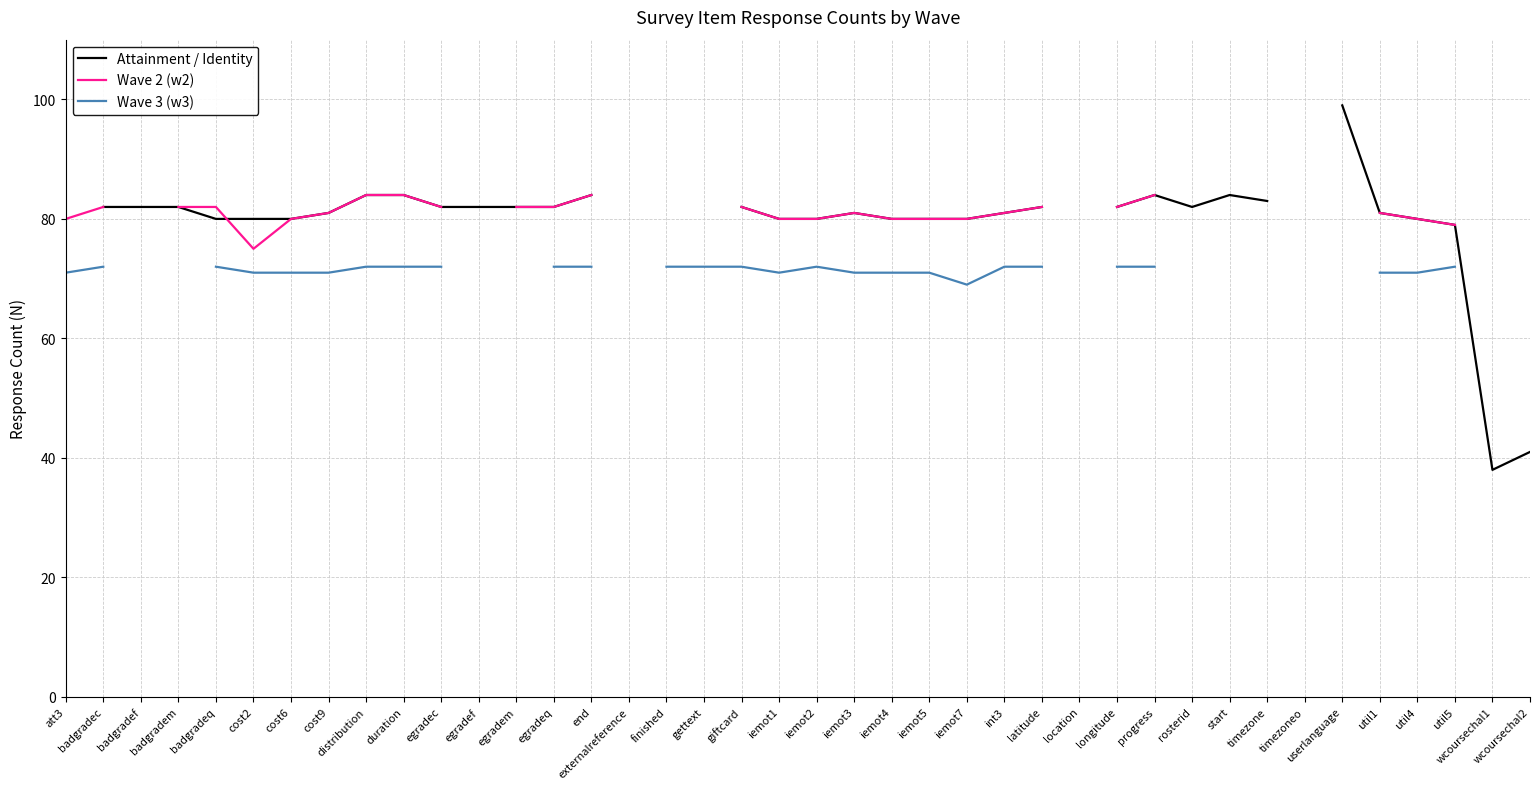

True or false: Wave 3 (w3) has more than 2 interior local peaks.

False